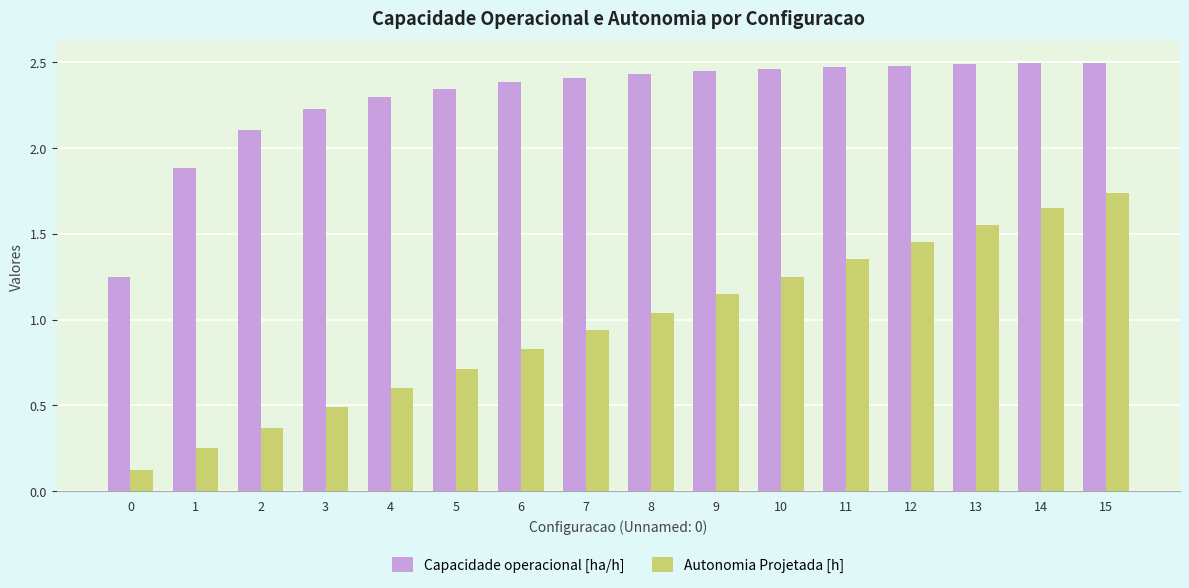

What is the difference between the maximum and minimum values in the Capacidade operacional [ha/h] series?

1.3